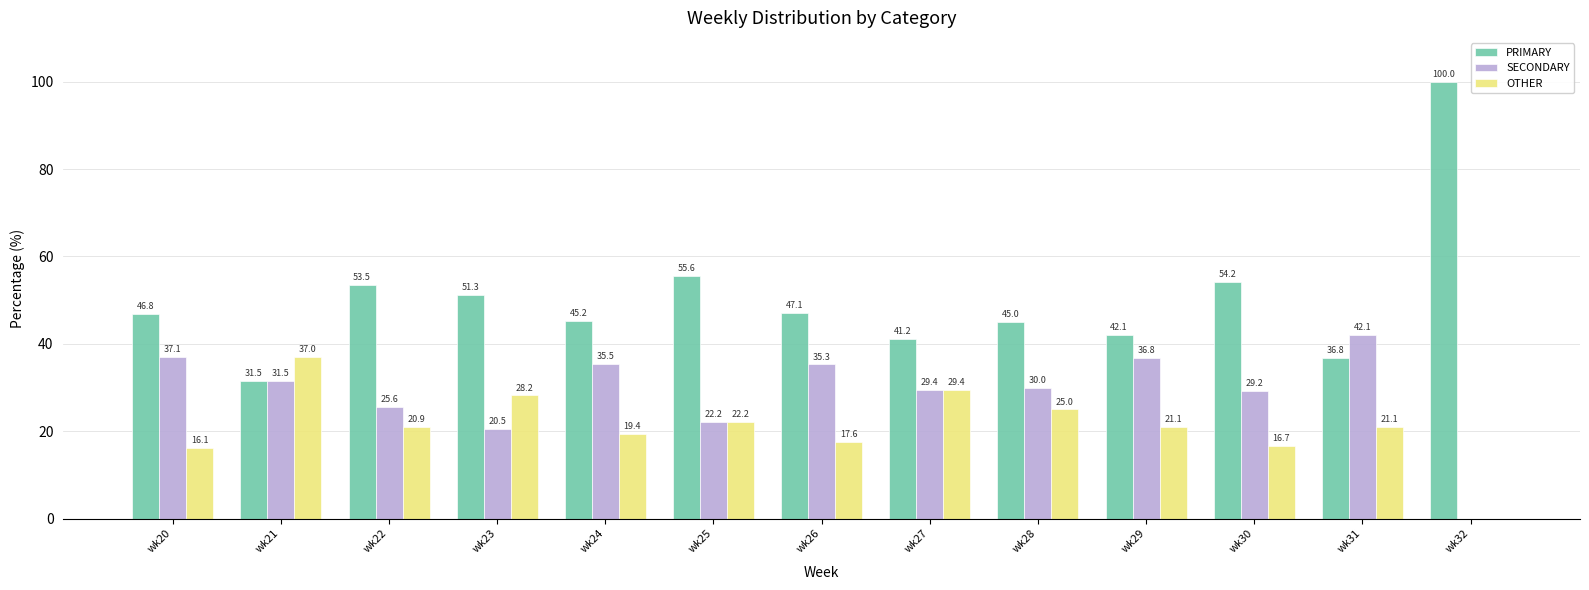

How many data points does each series have?

13